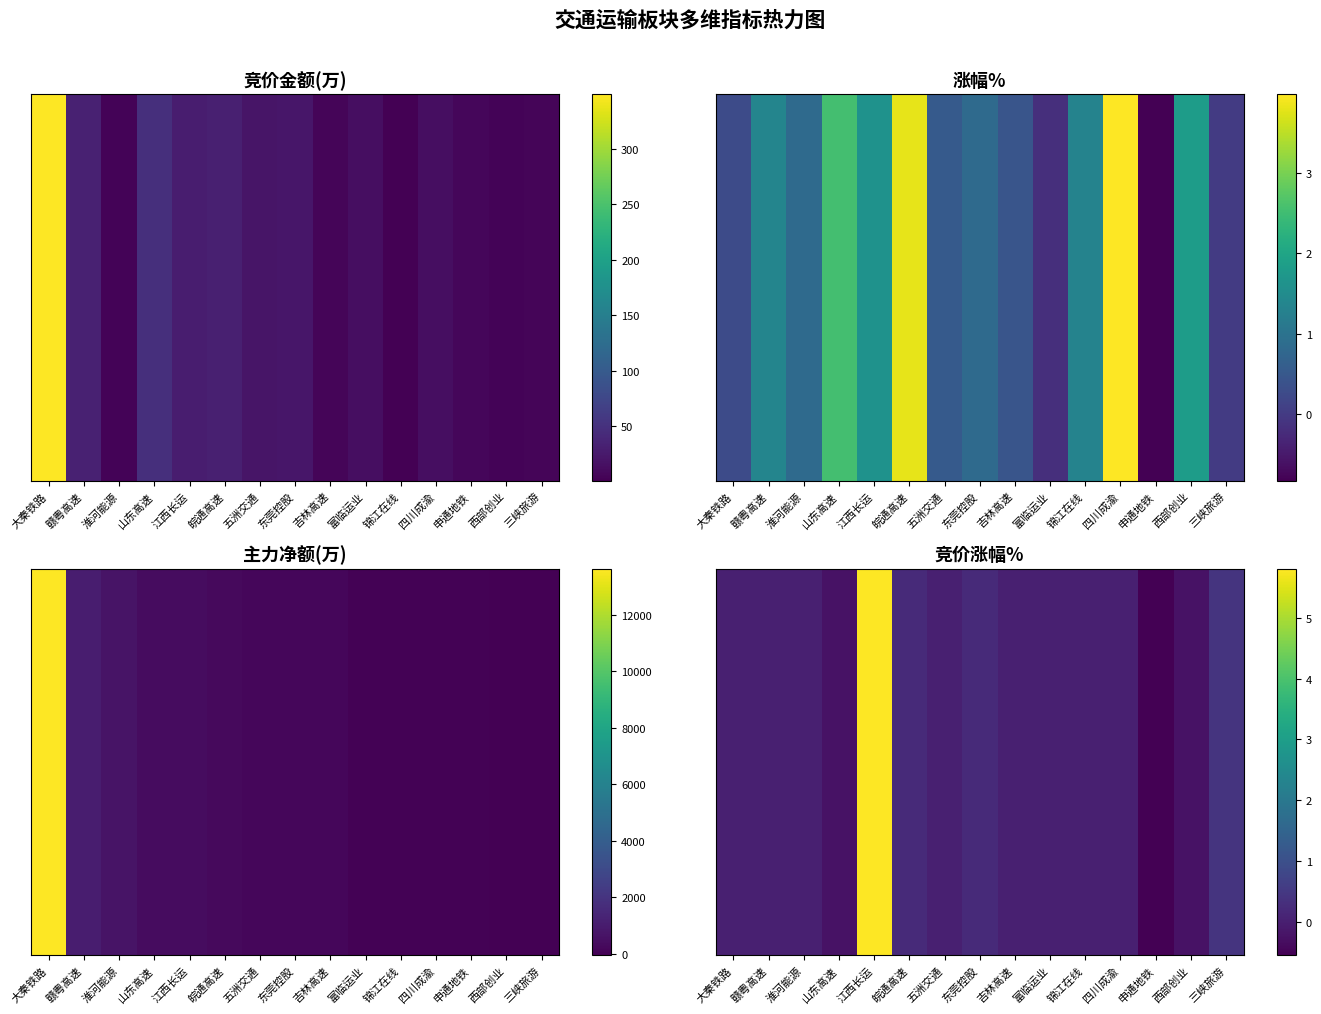

How many values are below zero?

3